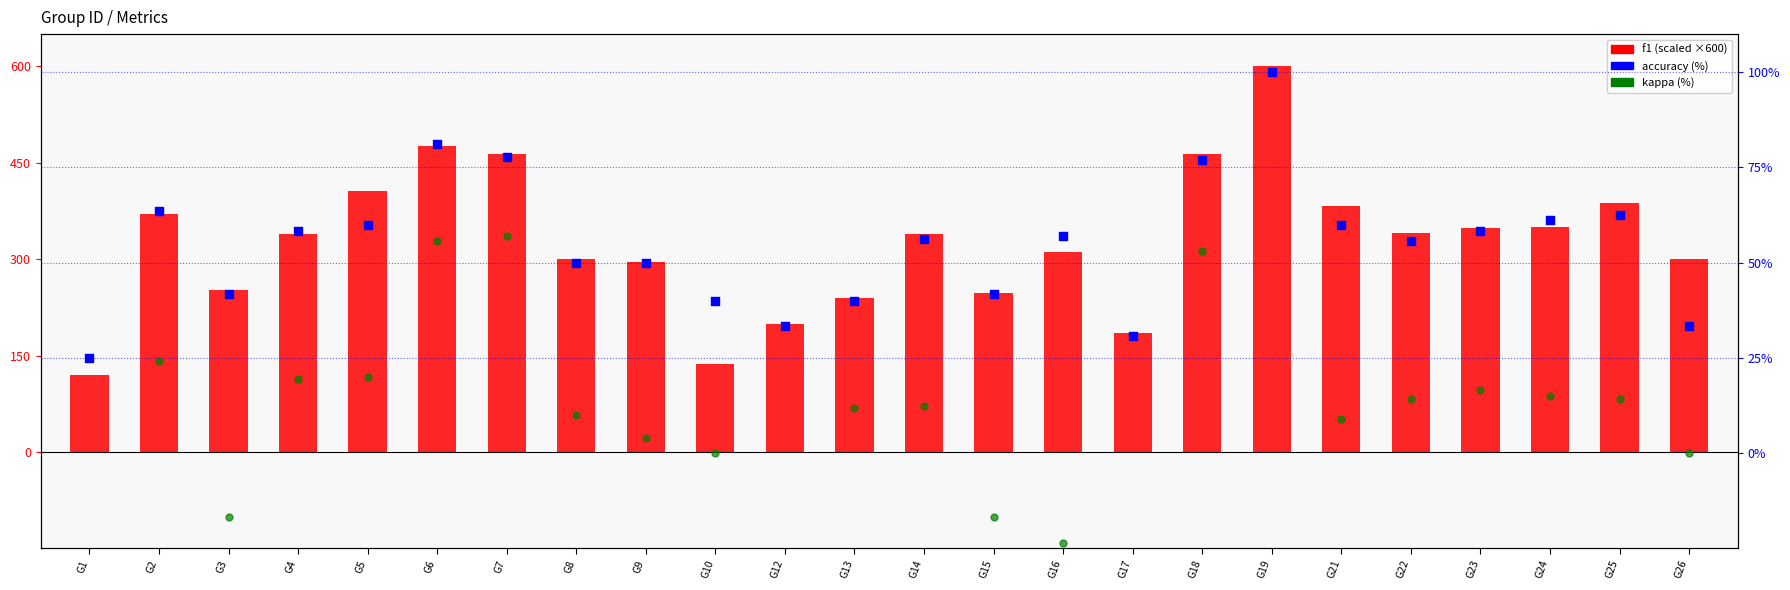

What are all the series names shown in the legend?

f1 (scaled), accuracy (%), kappa (%)